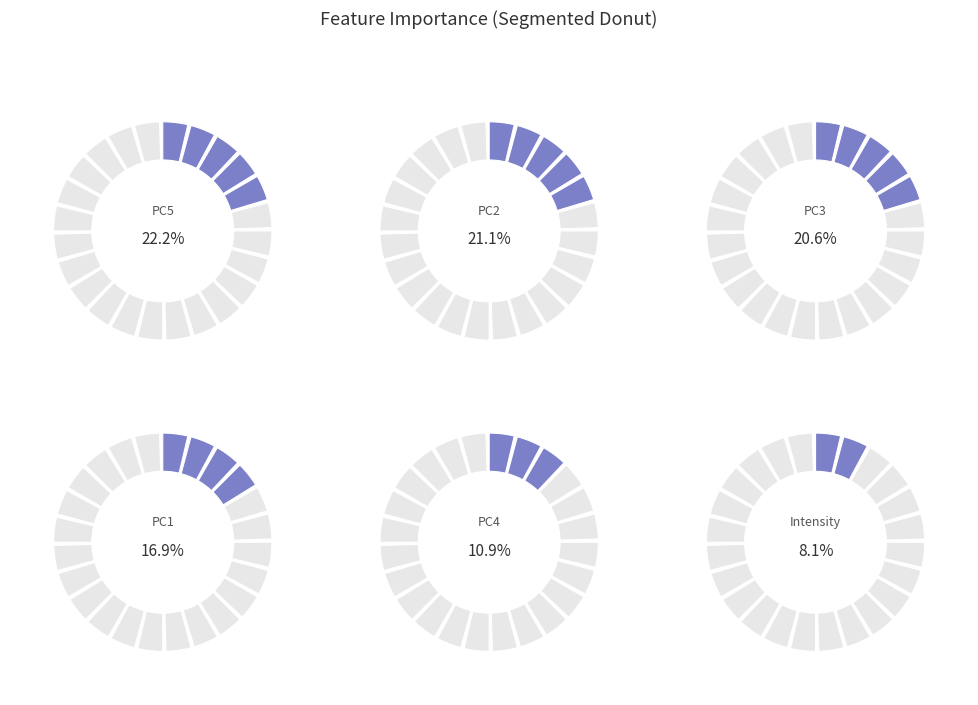

Which has a higher value, PC3 or Intensity?

PC3